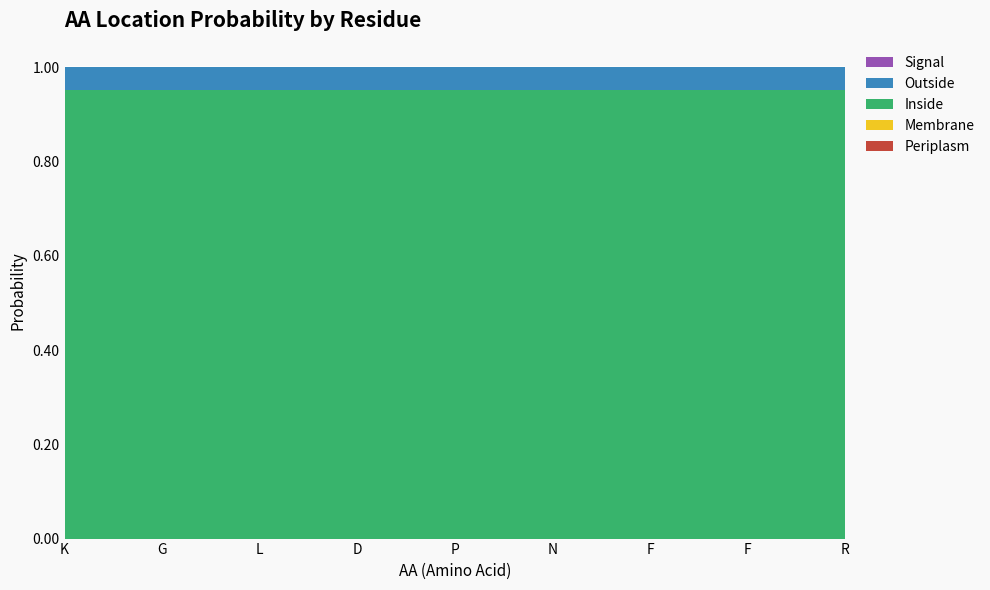

Reading right to left, list all the values displayed in this chart.

Periplasm: R=0.0	F=0.0	F=0.0	N=0.0	P=0.0	D=0.0	L=0.0	G=0.0	K=0.0
Membrane: R=0.0	F=0.0	F=0.0	N=0.0	P=0.0	D=0.0	L=0.0	G=0.0	K=0.0
Inside: R=1.0	F=1.0	F=1.0	N=1.0	P=1.0	D=1.0	L=1.0	G=1.0	K=1.0
Outside: R=0.0	F=0.0	F=0.0	N=0.0	P=0.0	D=0.0	L=0.0	G=0.0	K=0.0
Signal: R=0.0	F=0.0	F=0.0	N=0.0	P=0.0	D=0.0	L=0.0	G=0.0	K=0.0